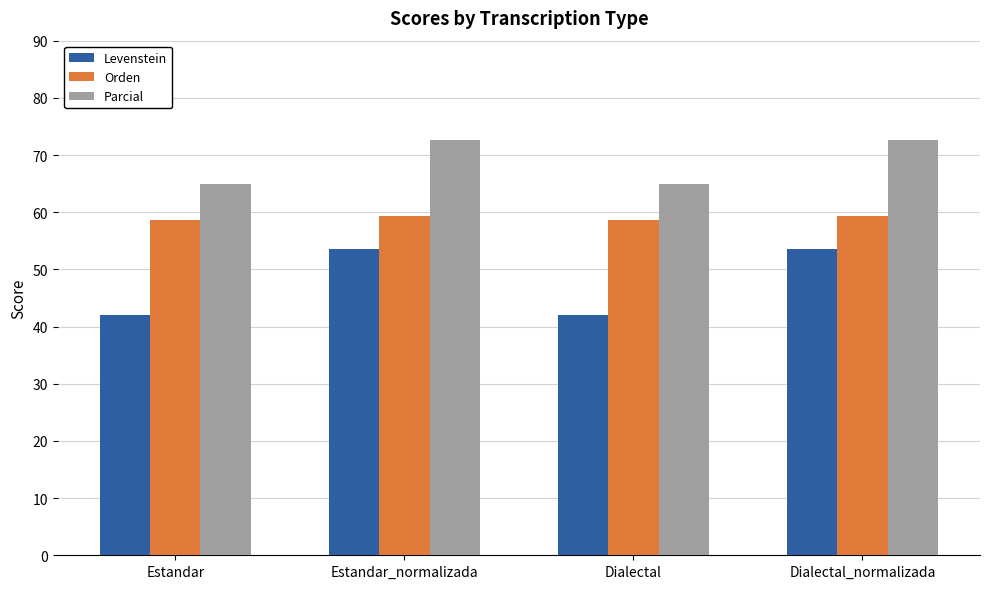

What is the difference between the highest and lowest values at Estandar_normalizada?

19.0